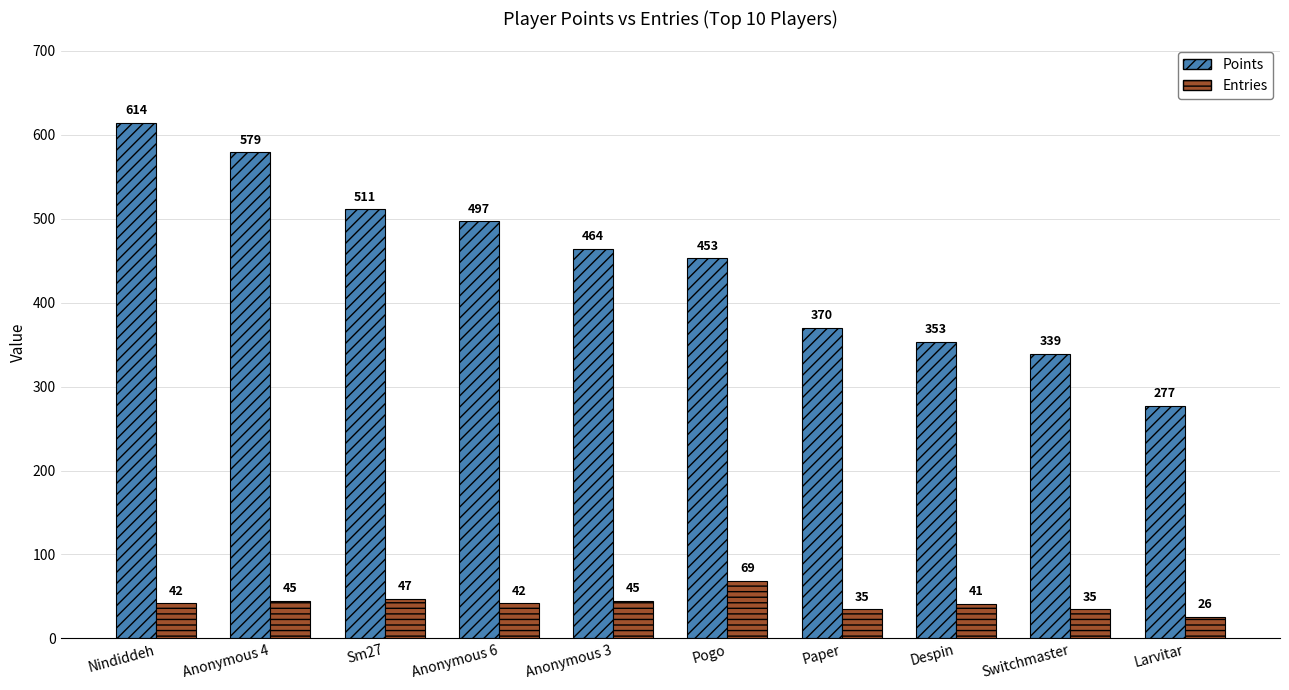

The value of Entries at Paper is 57. True or false?

False